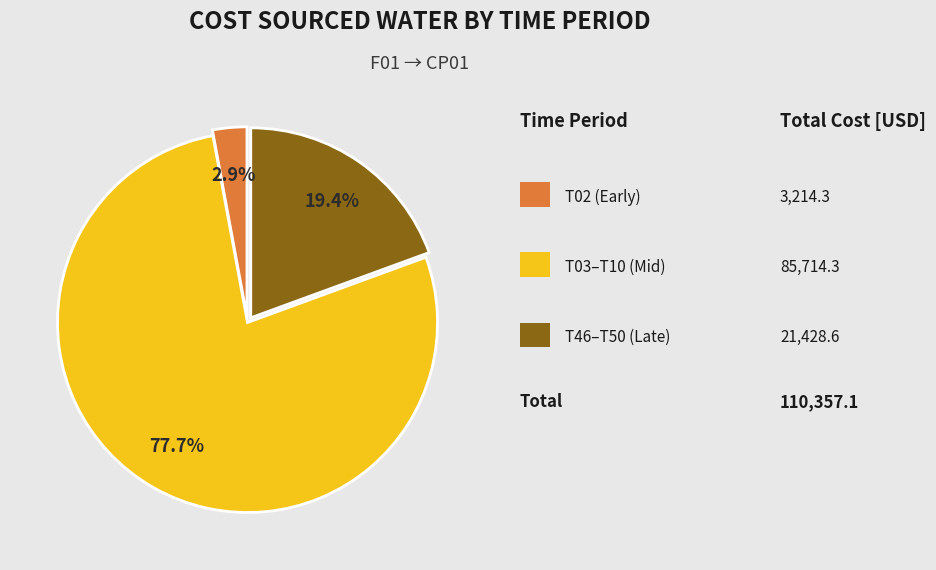

Does any single category account for the majority?

Yes